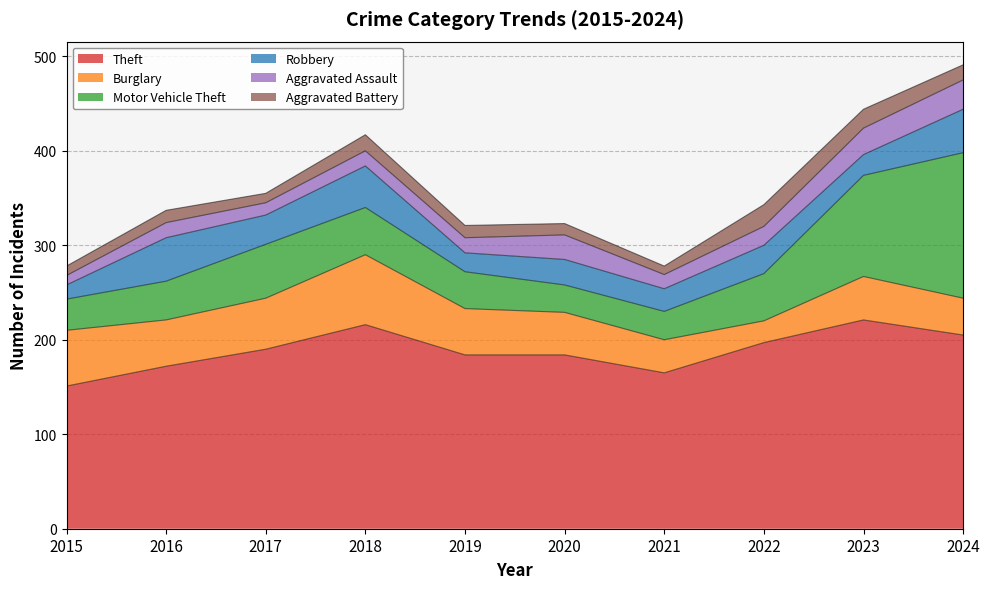

What is the value of the Theft point at the 6th from the left?

184